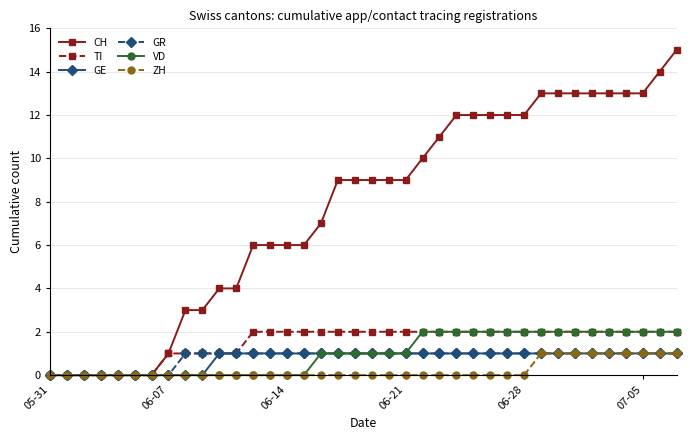

What is the greatest value displayed?

15